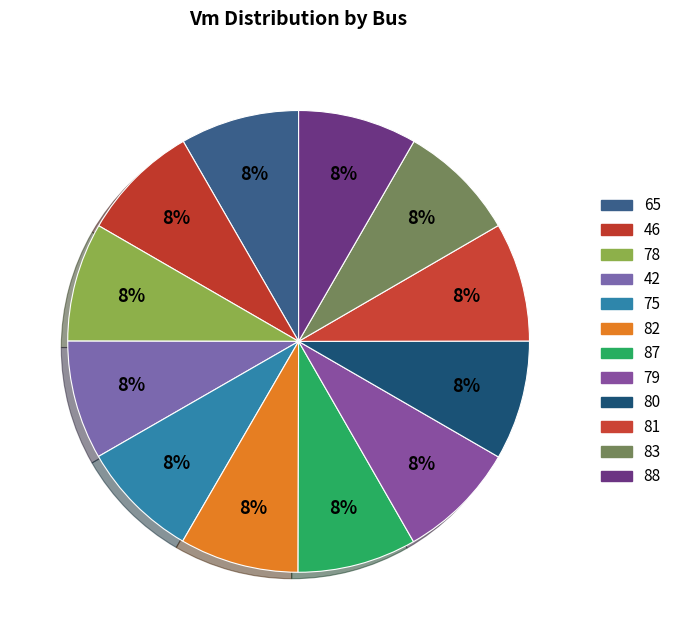

Does any single category account for the majority?

No